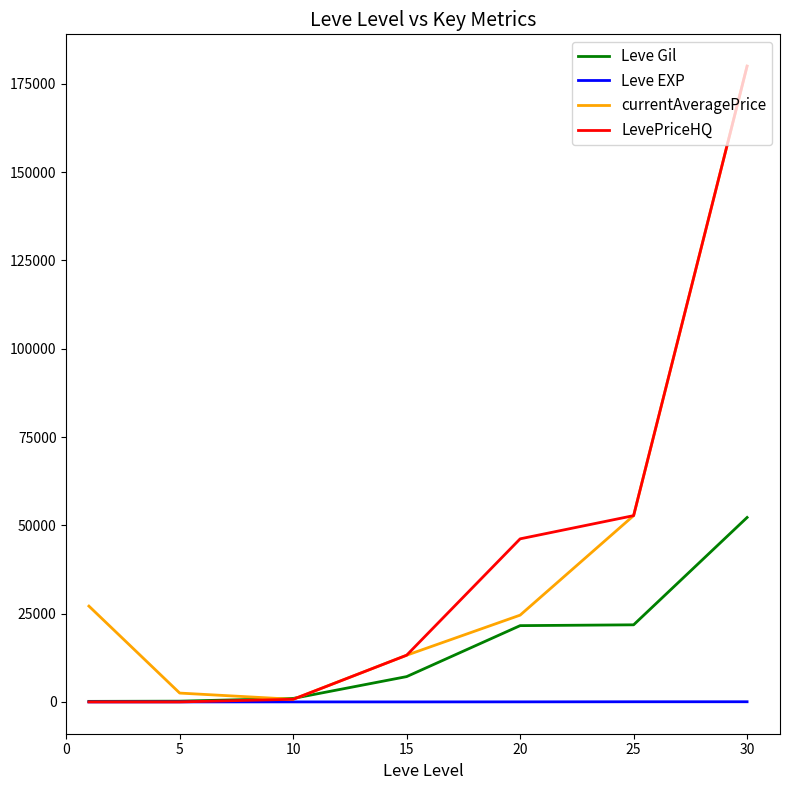

What is the minimum value for Leve Gil?

160.0